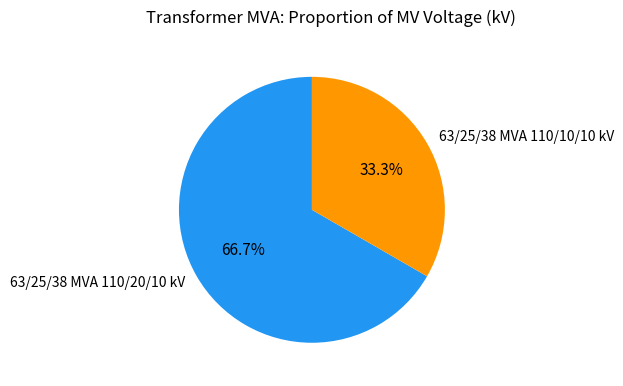

Which slice represents more than half of the pie?

63/25/38 MVA 110/20/10 kV